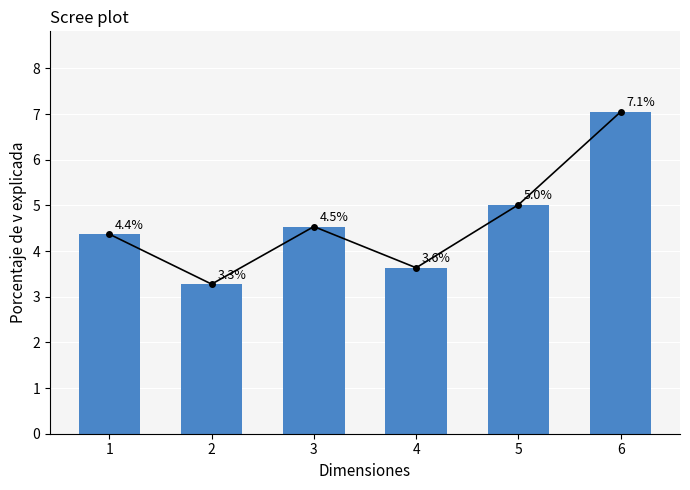

What is the ratio of the value at 6 to the value at 4?

1.9